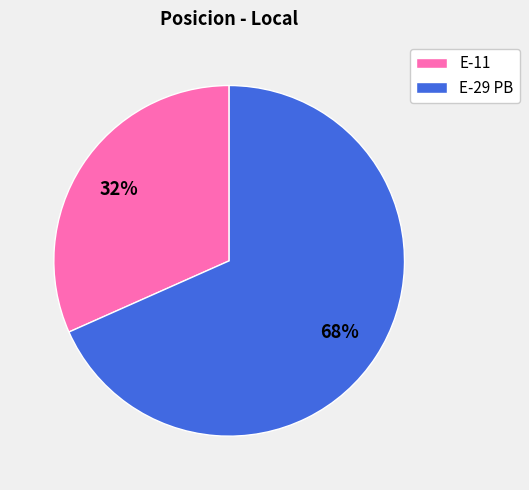

Which category accounts for the majority?

E-29 PB